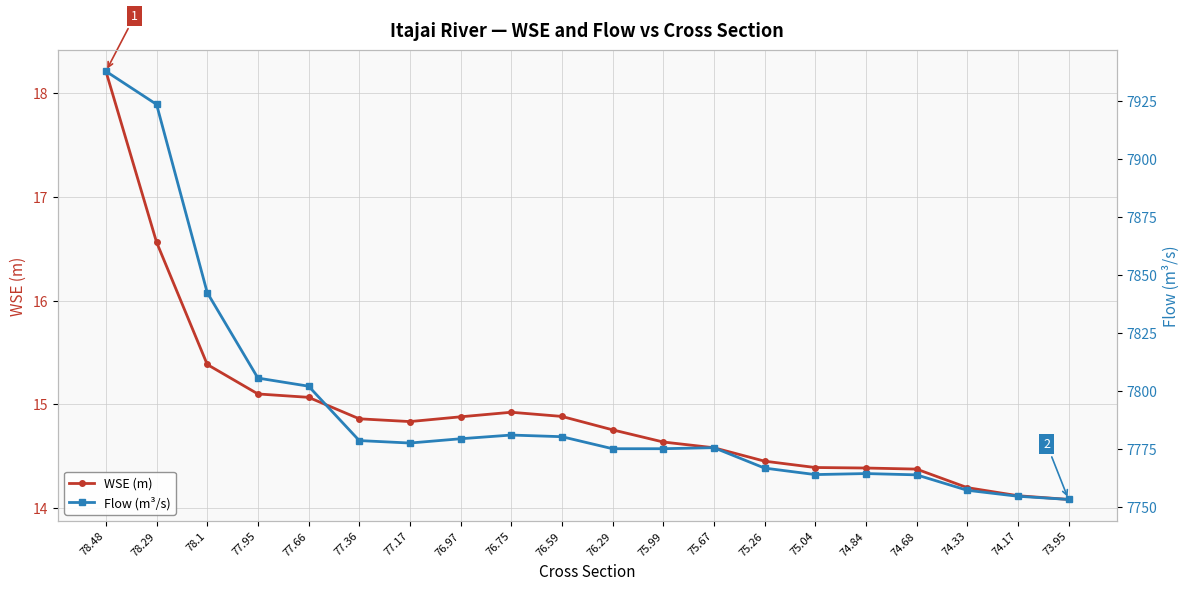

Which series has the widest spread of values?

Flow (m³/s)